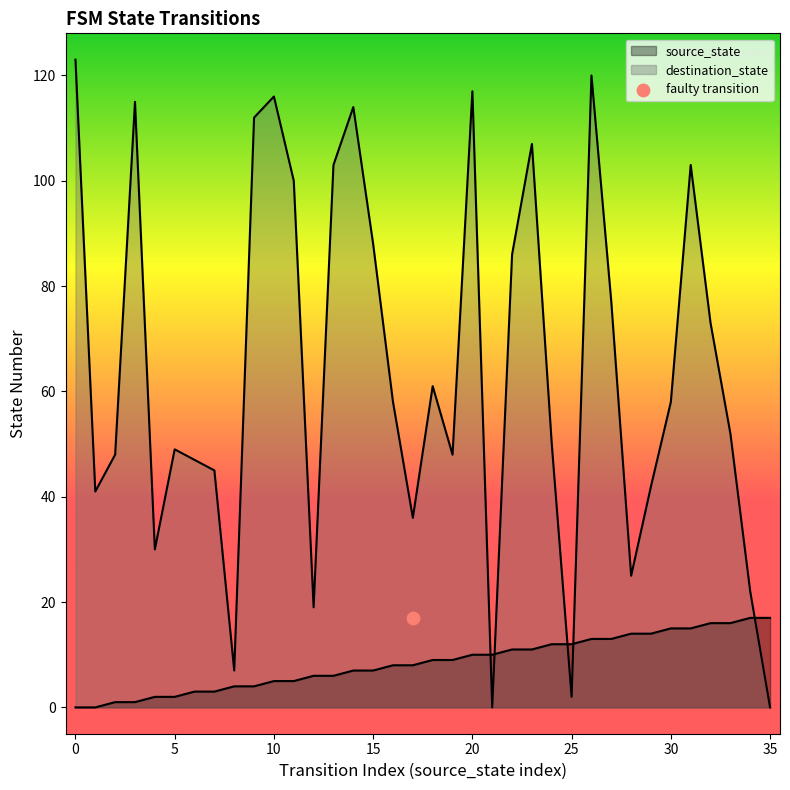

Is the value of source_state at 32 greater than the value of destination_state at 3?

No